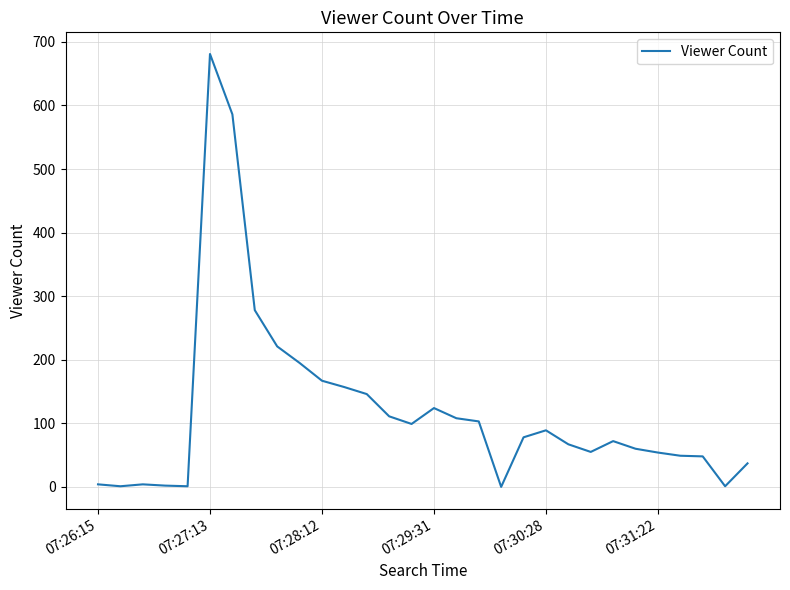

What is the difference between the maximum and minimum values?

681